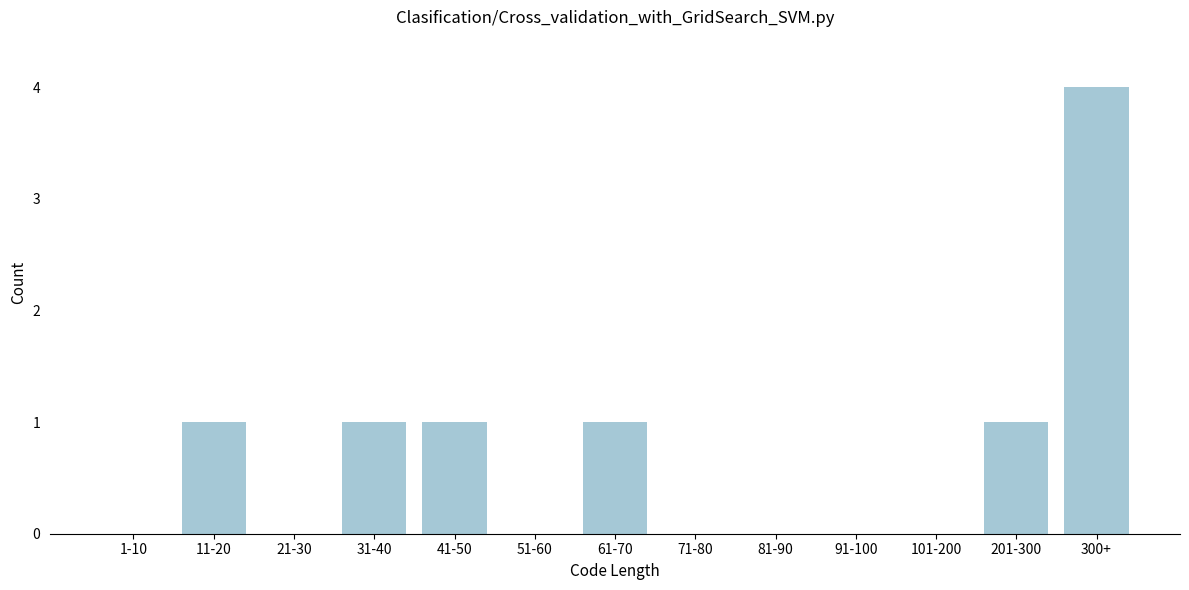

Reading left to right, what are all the values shown in this chart?

1-10=0	11-20=1	21-30=0	31-40=1	41-50=1	51-60=0	61-70=1	71-80=0	81-90=0	91-100=0	101-200=0	201-300=1	300+=4